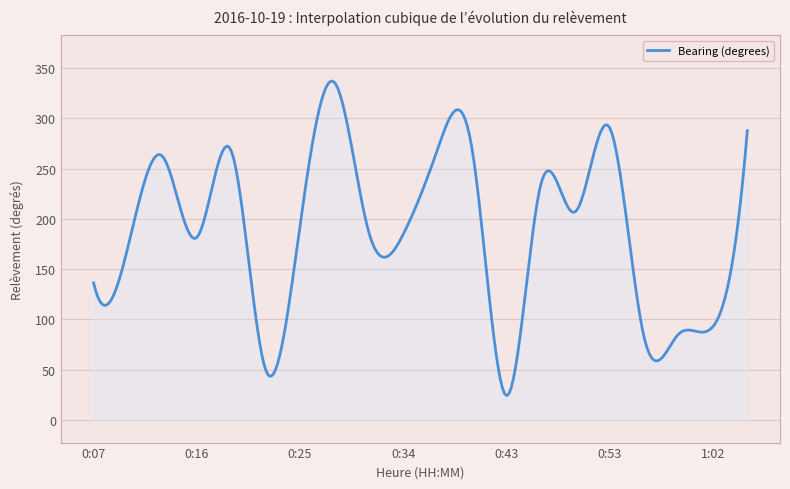

What is the maximum value shown in the chart?

337.2